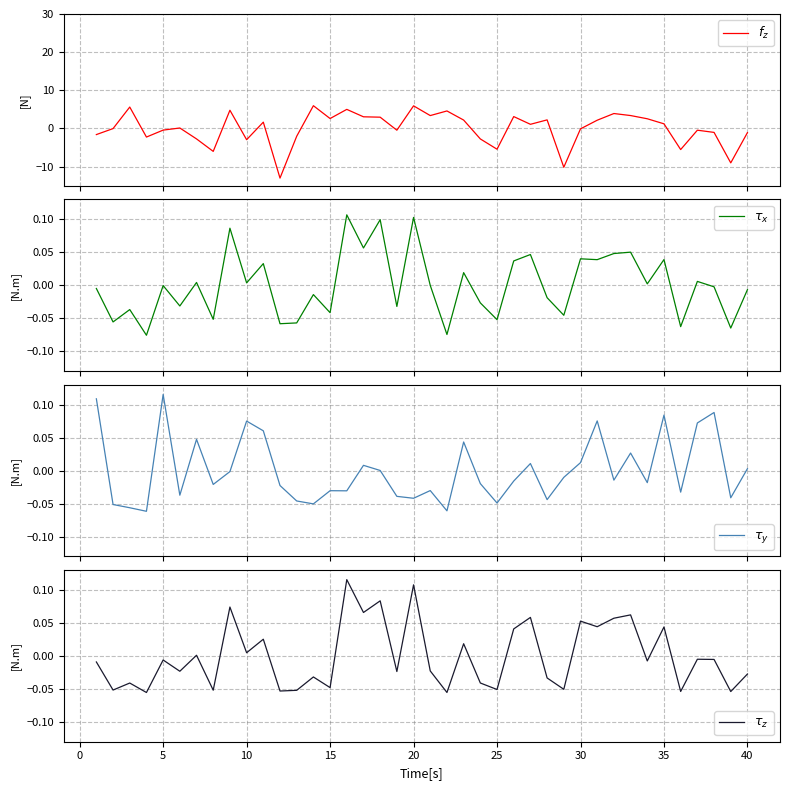

At how many categories does at least one series exceed -12?

40